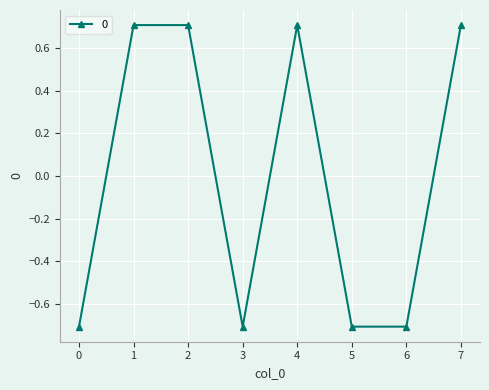

Reading left to right, extract all data points from this chart.

-0.7	0.7	0.7	-0.7	0.7	-0.7	-0.7	0.7